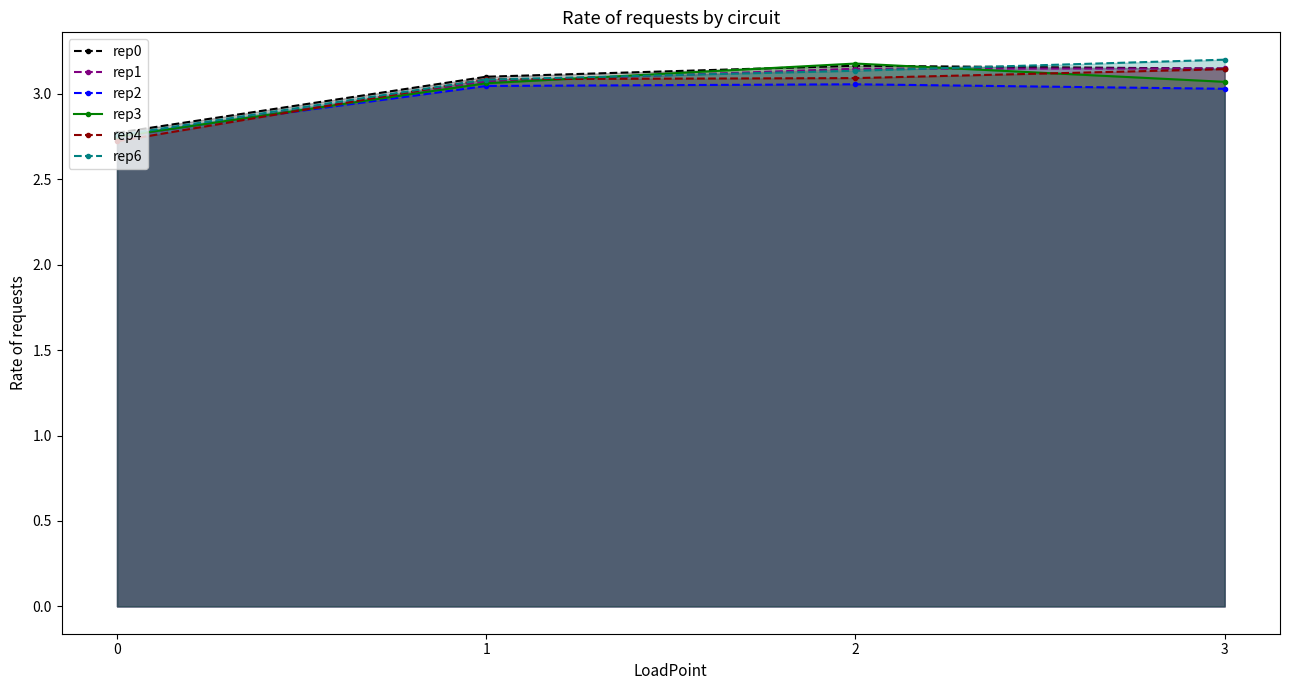

What is the maximum value shown in the chart?

3.2